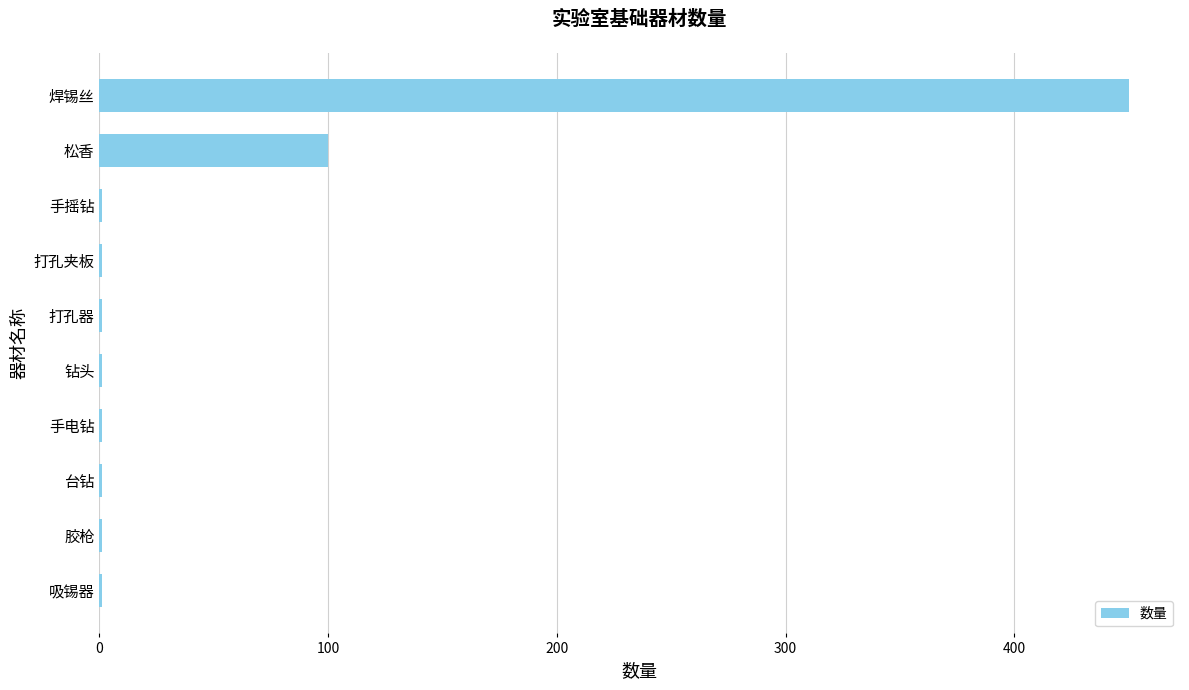

Which has a higher value, 打孔夹板 or 焊锡丝?

焊锡丝